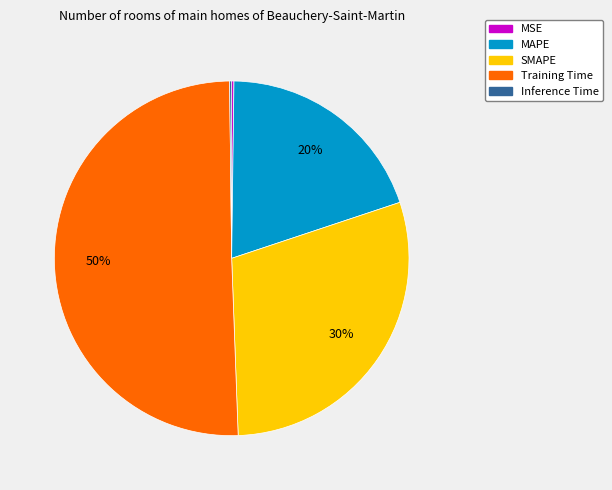

What percentage is the MAPE slice, to the nearest percent?

20%